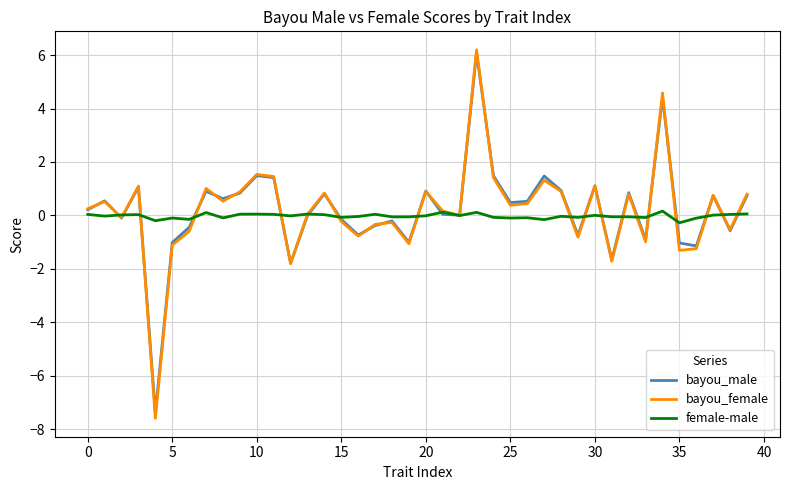

What is the greatest value displayed?

6.2